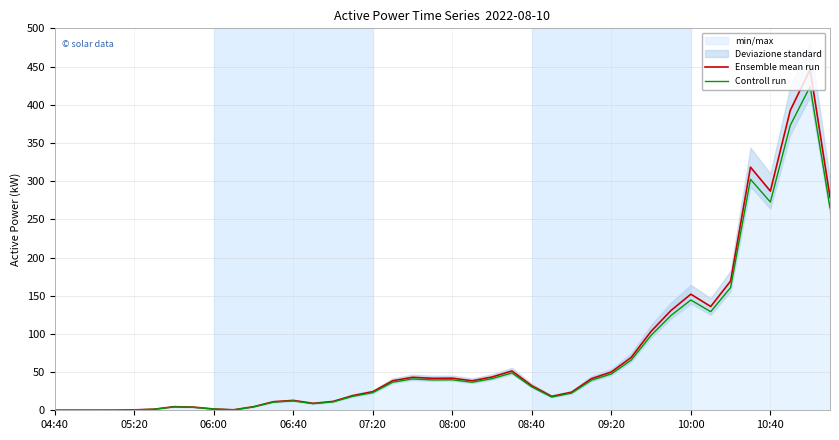

What is the lowest value of the Ensemble mean run series?

0.1